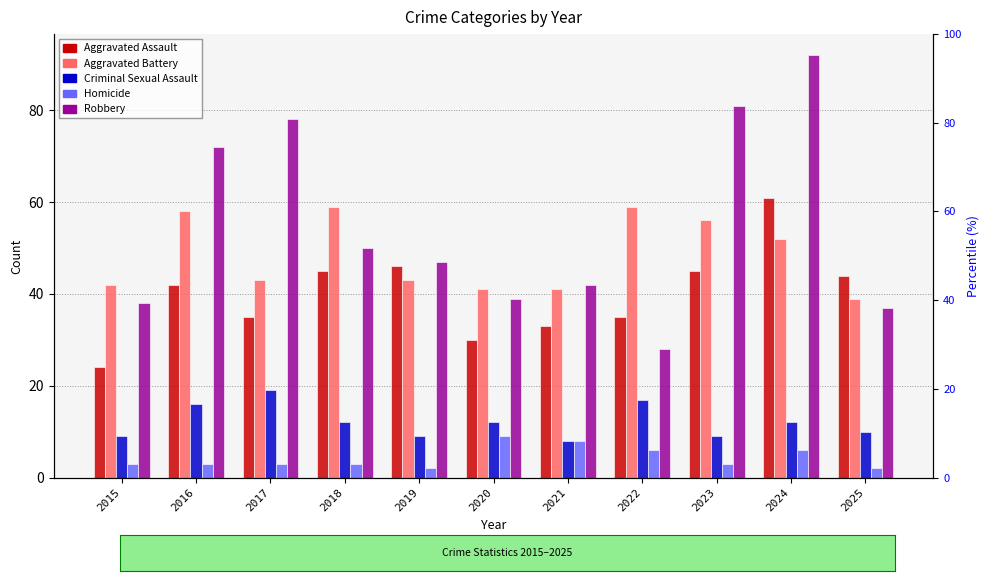

Count the number of data series in this chart.

5